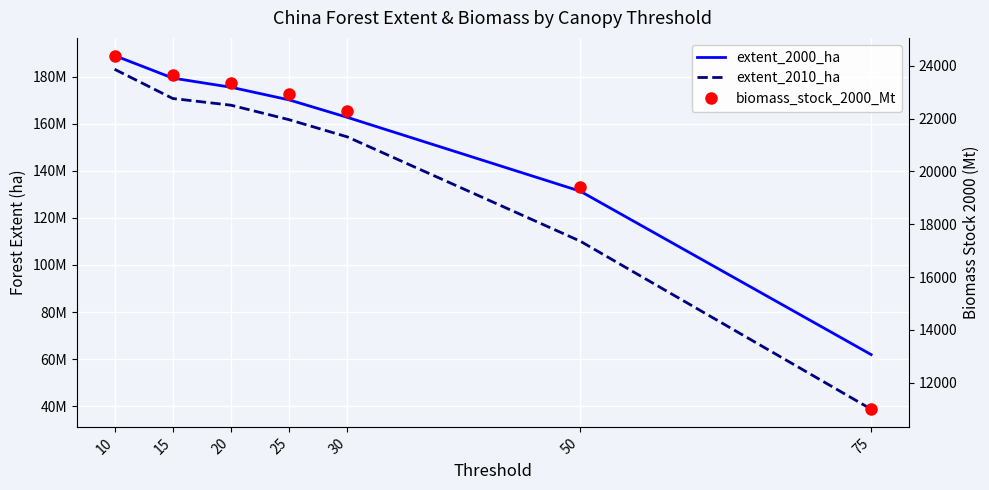

At which label does biomass_stock_2000_Mt reach its minimum?

75